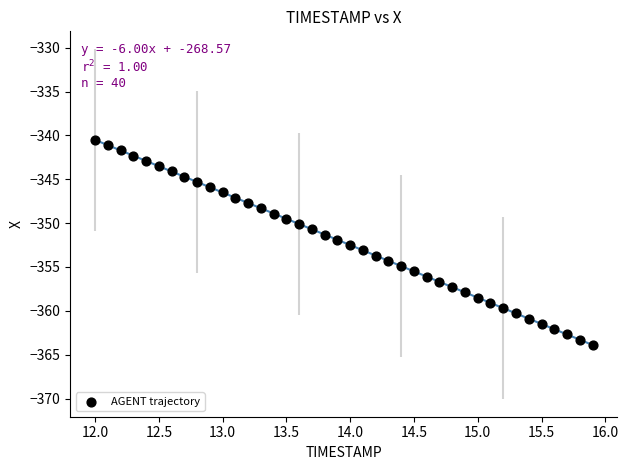

What is the range of Y values (max minus min)?

23.4